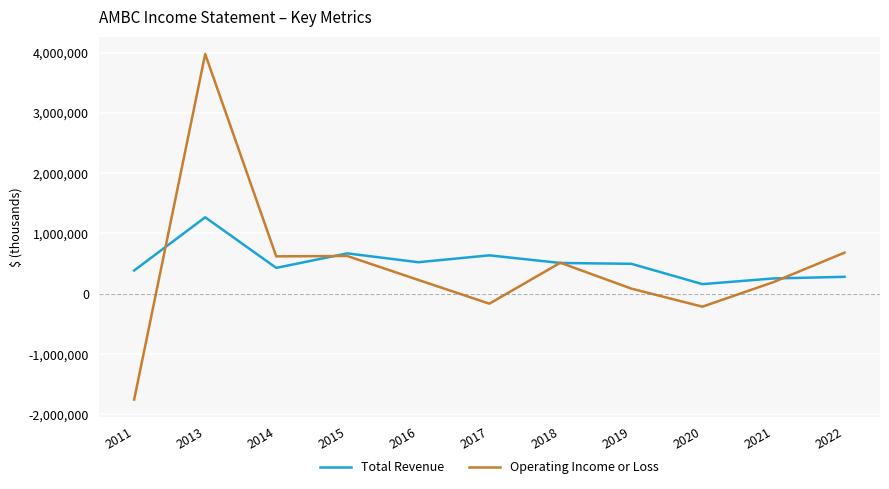

Which series has the largest range (max minus min)?

Operating Income or Loss